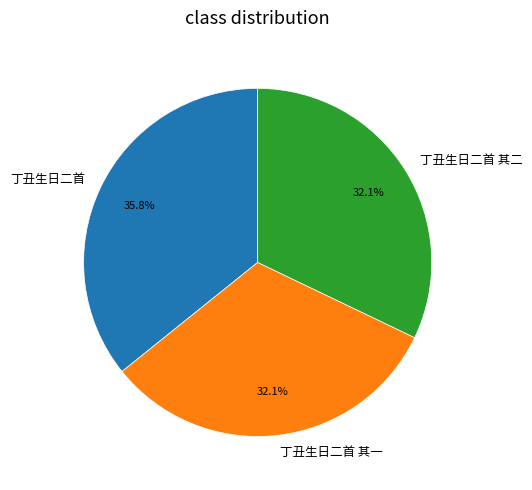

How many segments does this pie chart have?

3